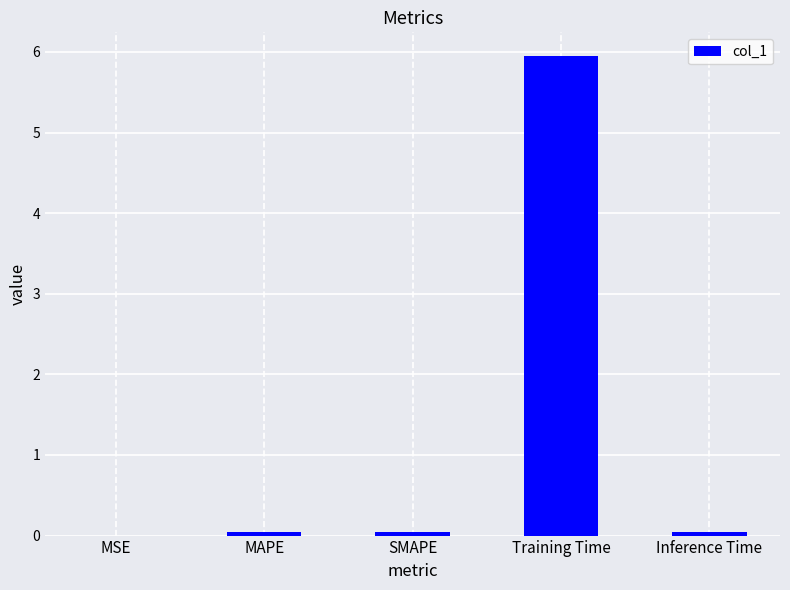

What is the sum of all values?

6.1